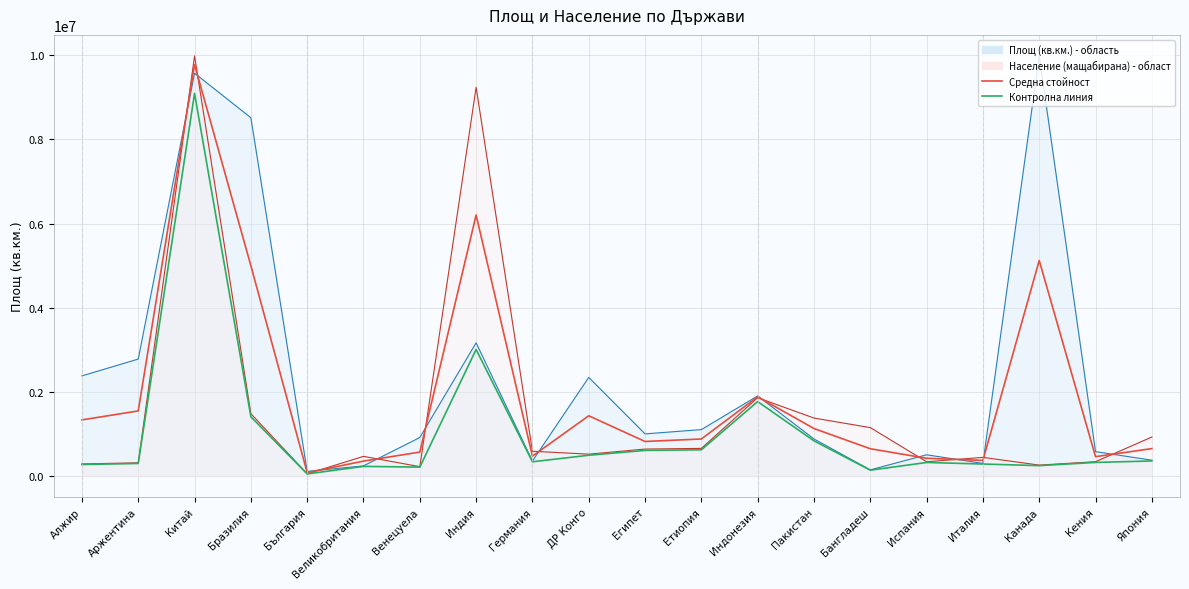

The value of Контролна линия at България is 50303.4. True or false?

True